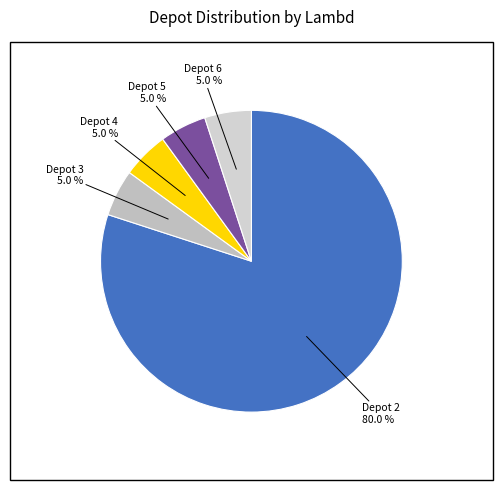

Is there a majority slice in this chart?

Yes